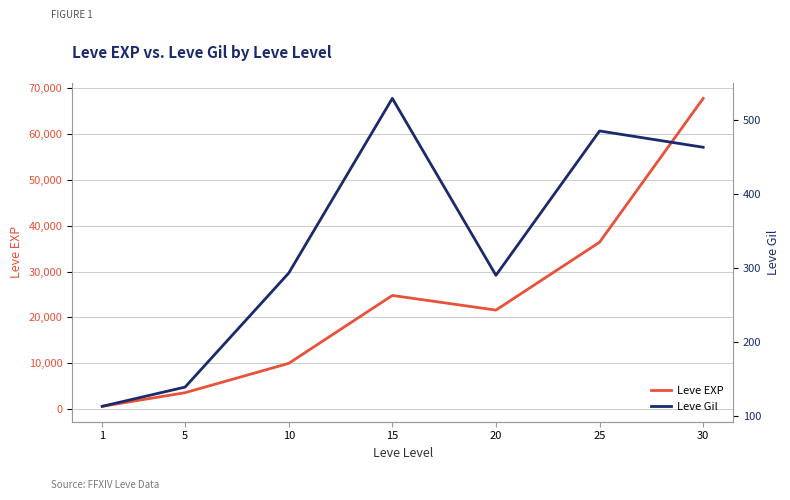

True or false: Leve EXP and Leve Gil cross at least once.

False